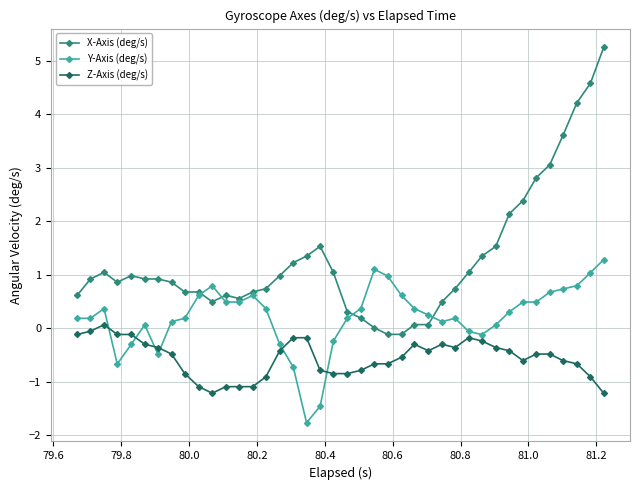

What is the value of the X-Axis (deg/s) point at the 15th from the left?

0.7